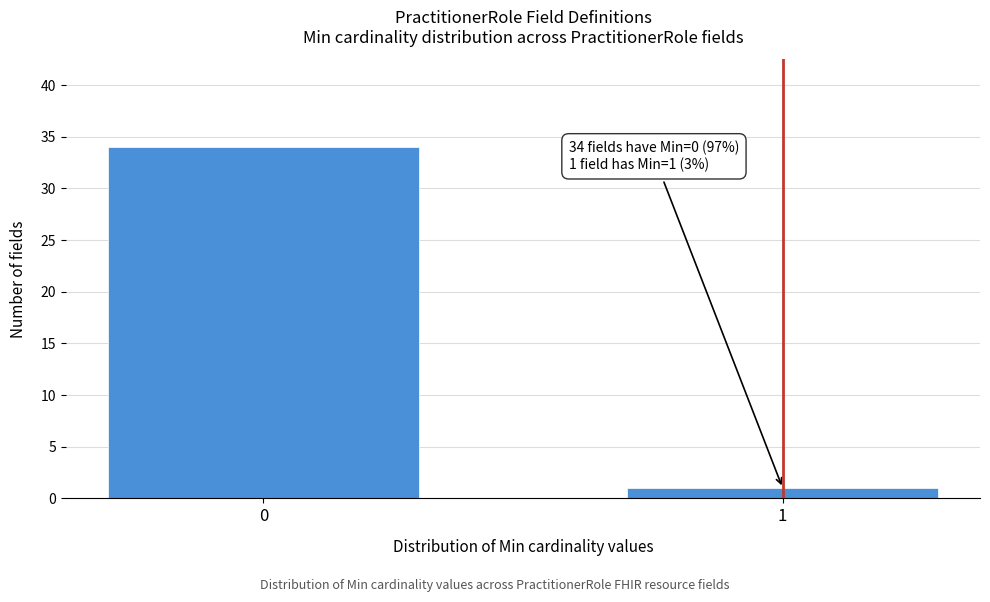

Reading left to right, what are all the values shown in this chart?

0=34	1=1